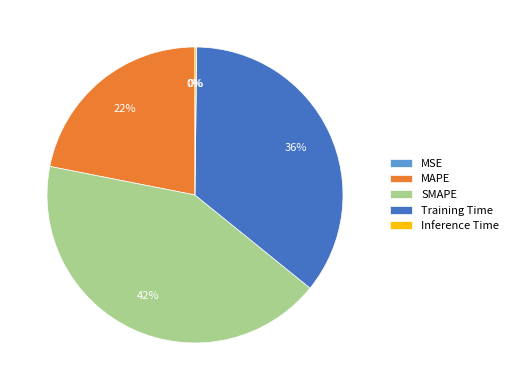

To the nearest percent, what is the difference between the largest and smallest slice percentages?

42%